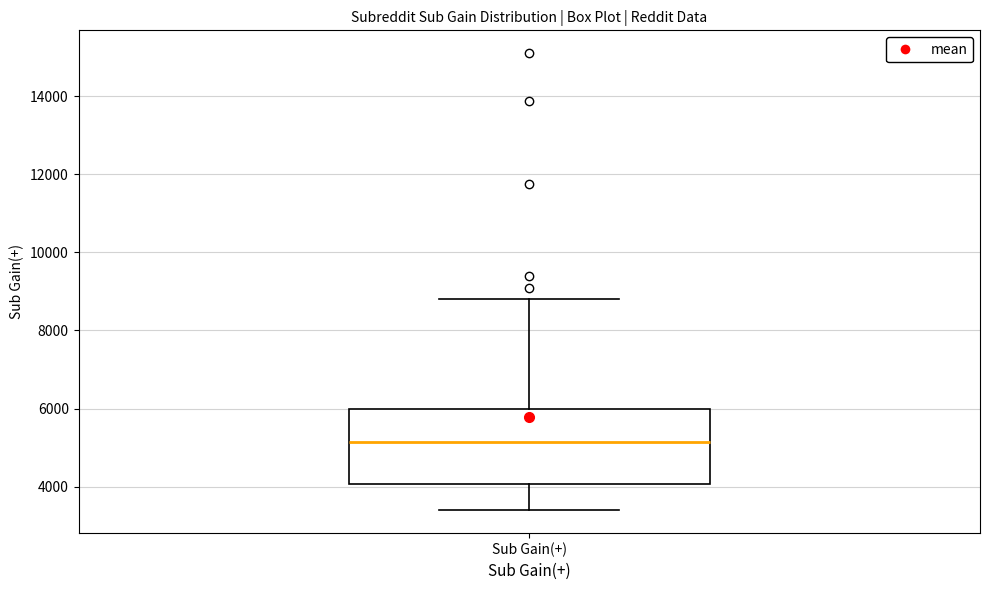

Transcribe this box plot: give where the median line is, the range the box spans, and where the two whiskers end, as read against the y-axis. The values are not printed on the chart, so give them approximately, as read against the axis.

median 5200, box 4000 to 6000, whiskers 3400 to 8800